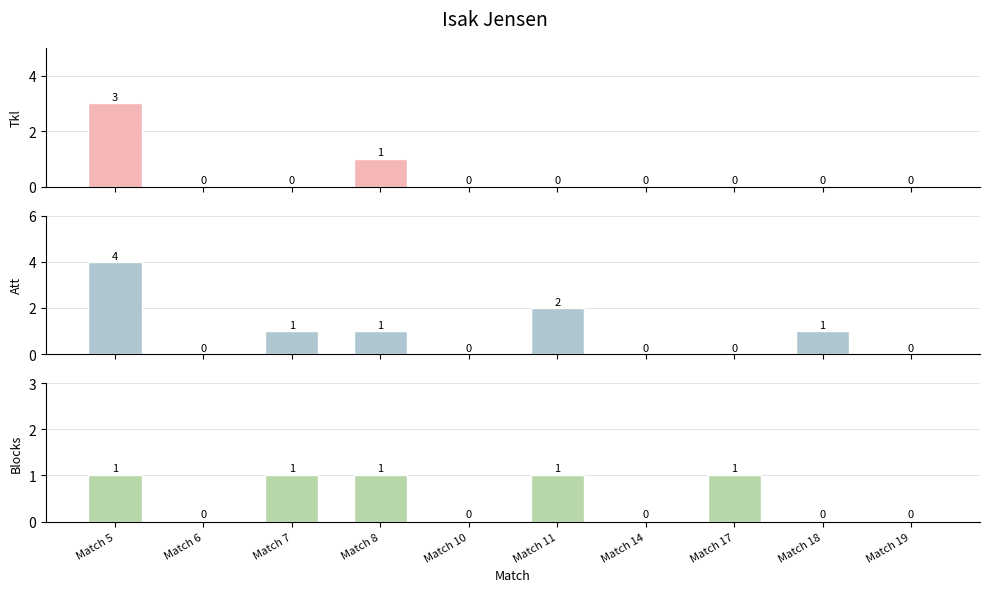

Which series has the largest range (max minus min)?

Att